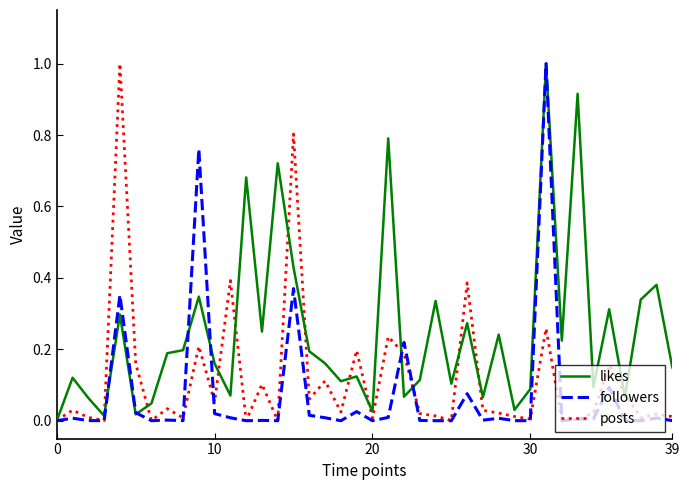

In posts, how many points are lower than both neighbors (excluding endpoints)?

13